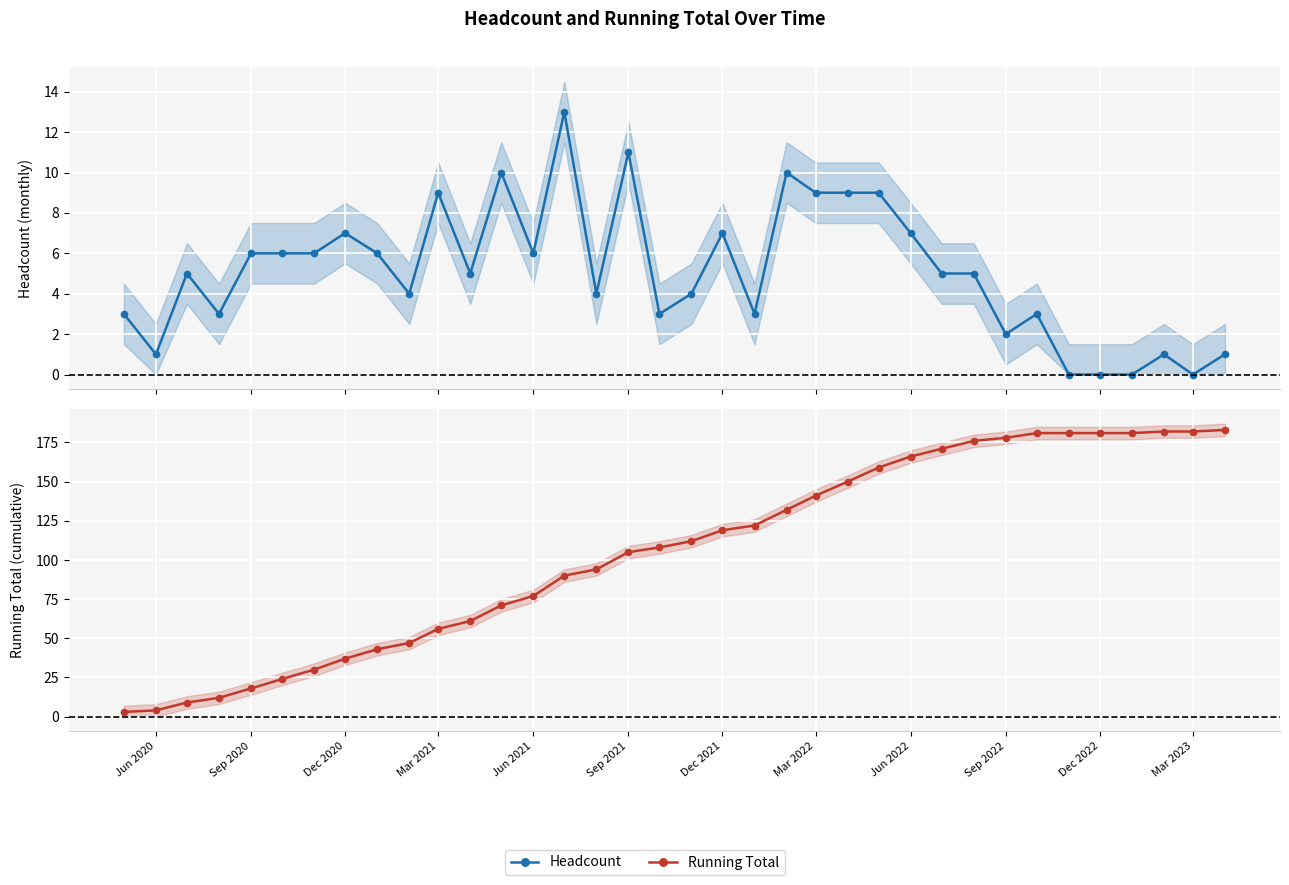

Between Sep 2021 and Dec 2022, which is larger?

Sep 2021